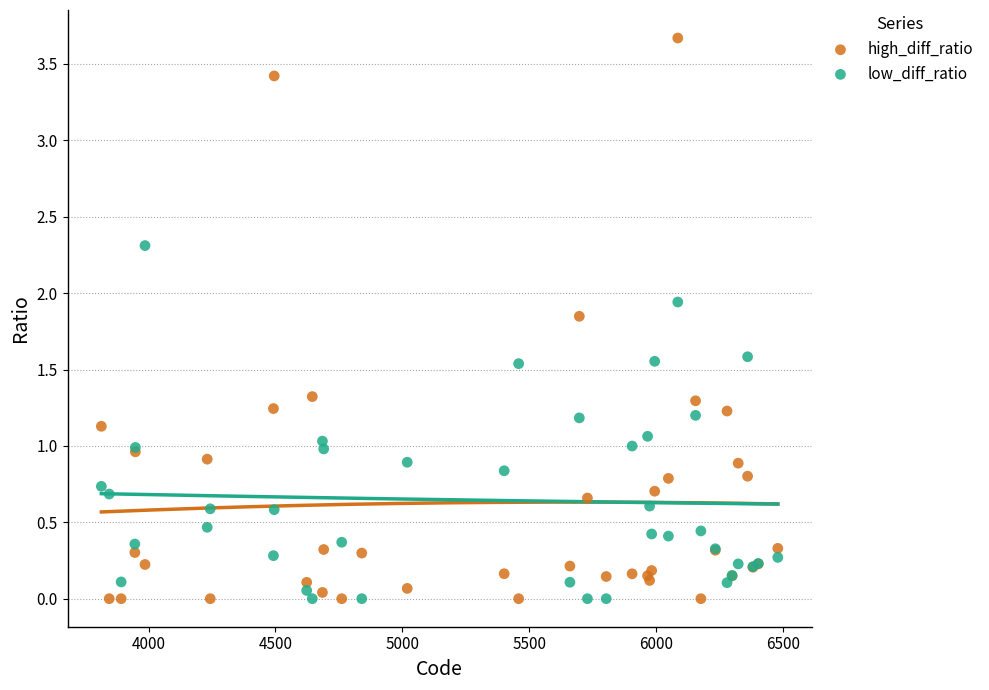

What is the X range (max minus min) for the scatter plot?

2665.0